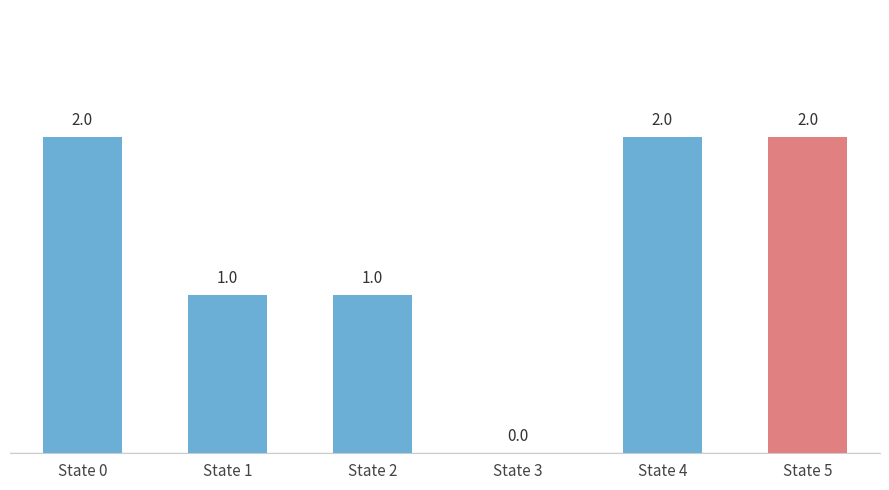

What is the average value?

1